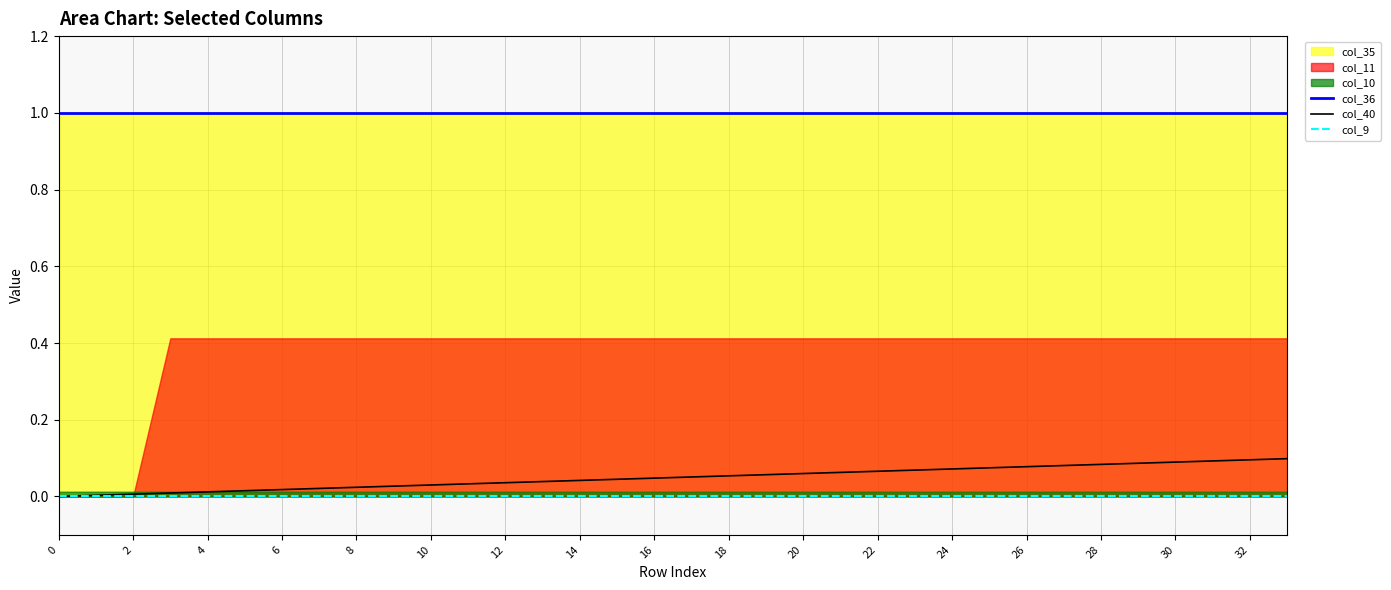

True or false: col_9 and col_40 intersect in this chart.

False